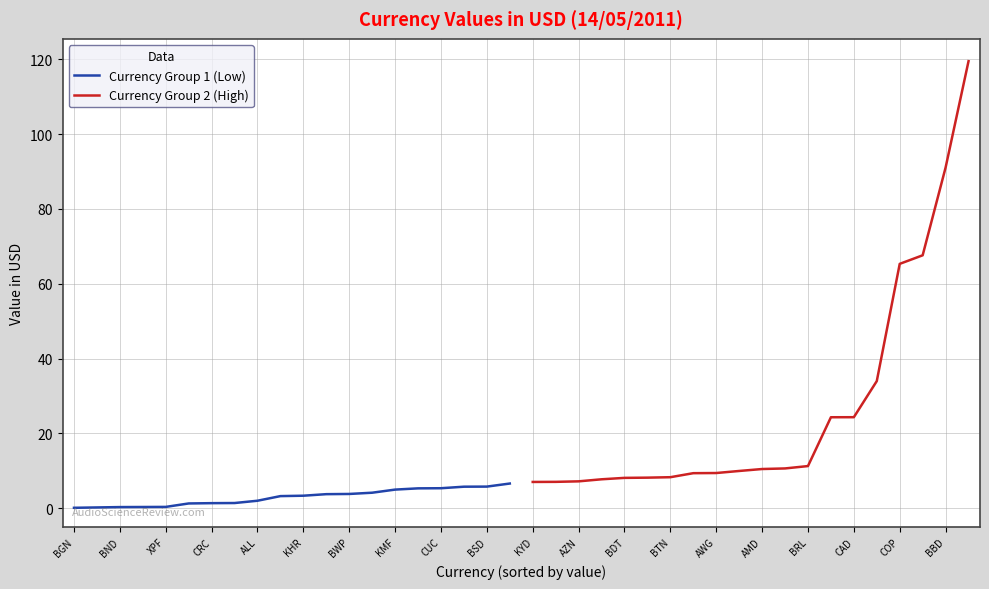

What is the sum of all Currency Group 2 (High) values?

540.9